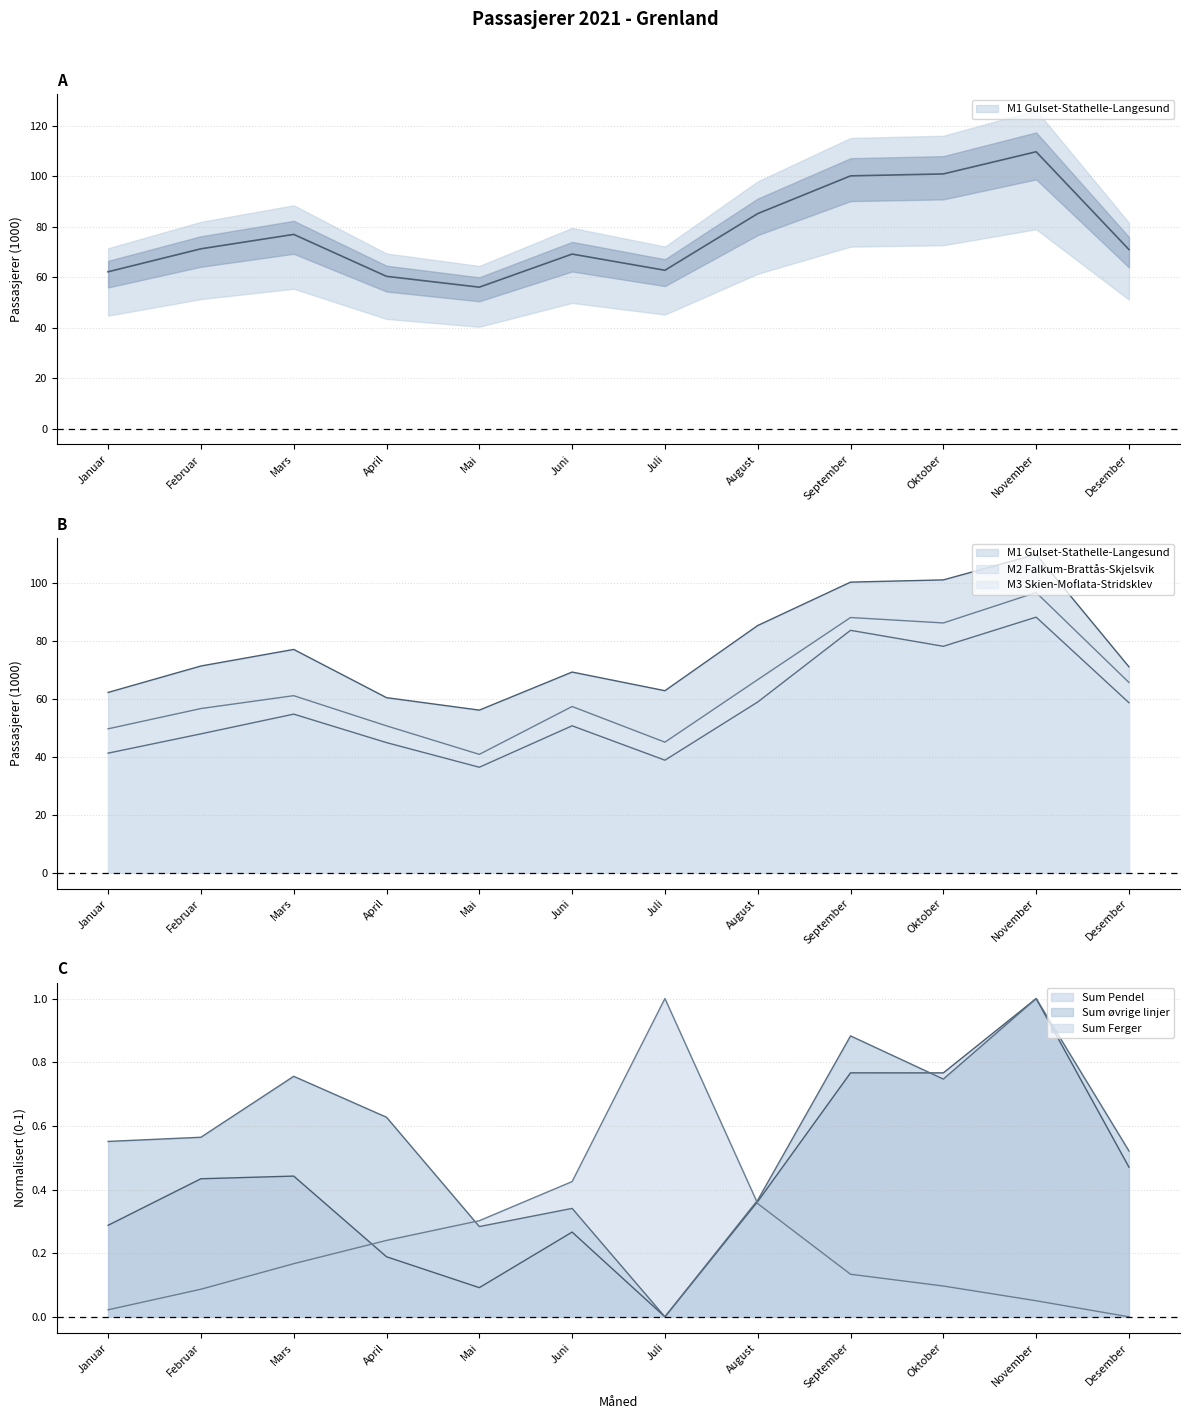

What is the label of the 9th point from the right?

April